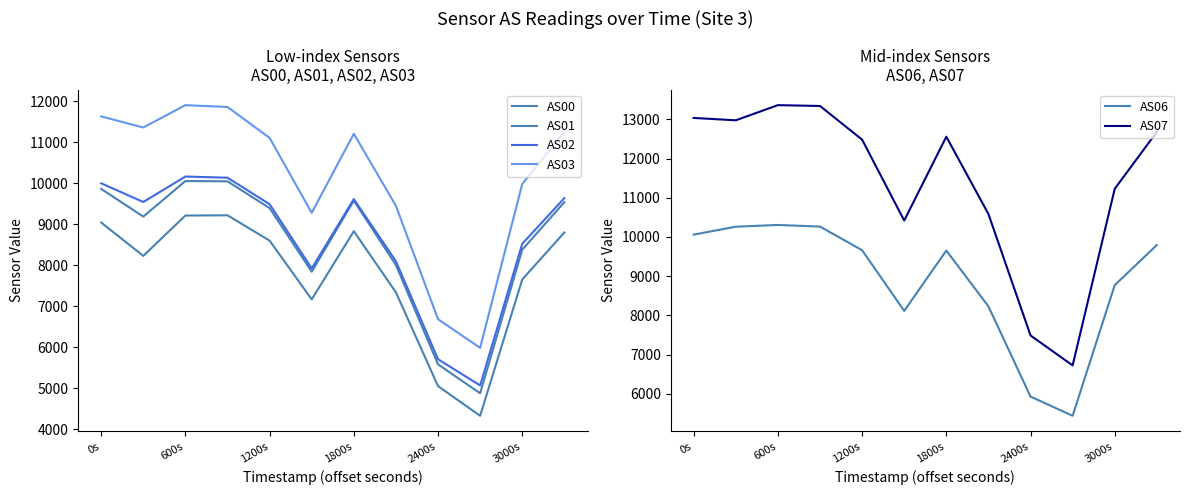

What is the highest value of the AS06 series?

10307